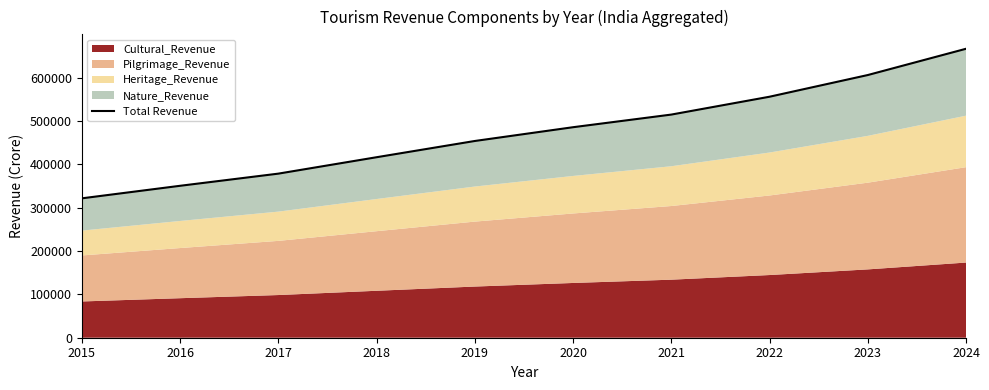

How many categories are shown in the chart?

10